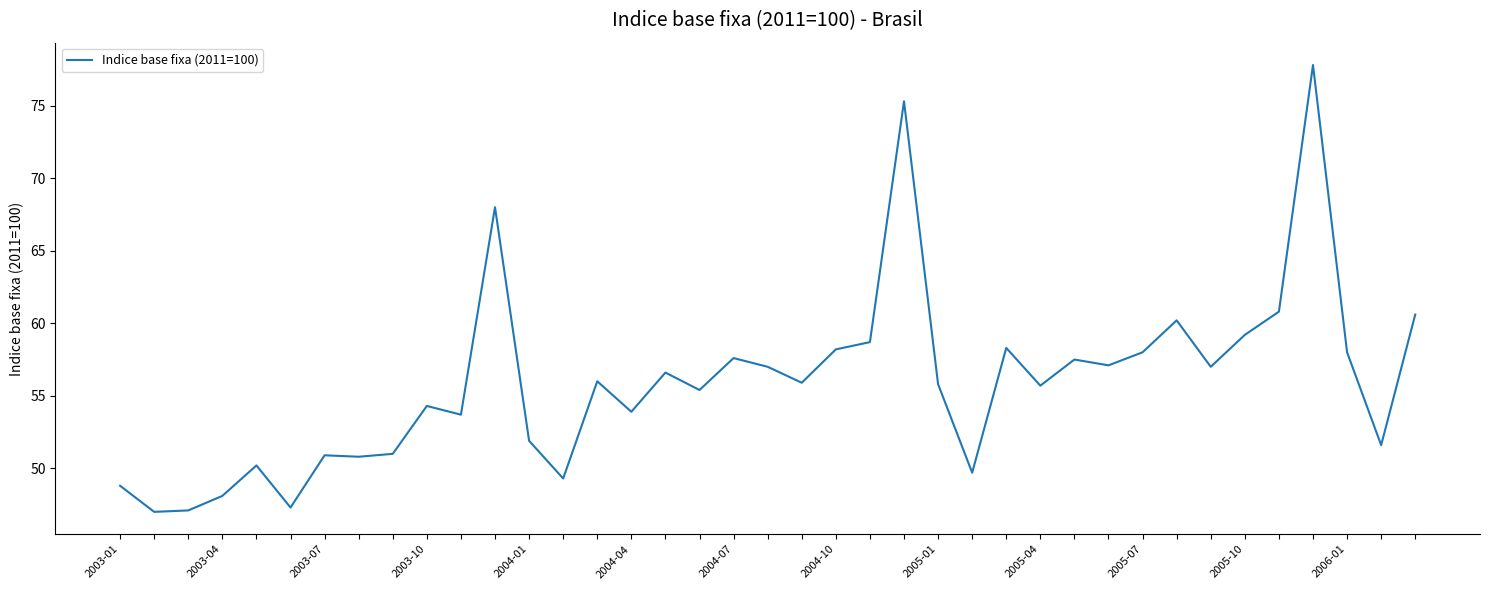

What is the greatest value displayed?

77.8